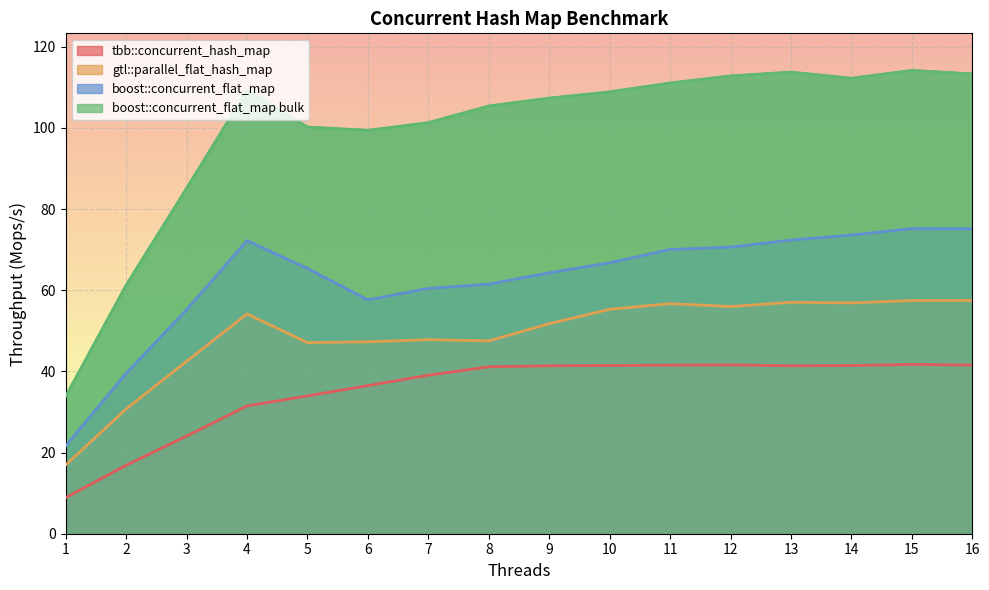

Rank the series at 13 from highest to lowest value.

boost::concurrent_flat_map bulk, boost::concurrent_flat_map, gtl::parallel_flat_hash_map, tbb::concurrent_hash_map